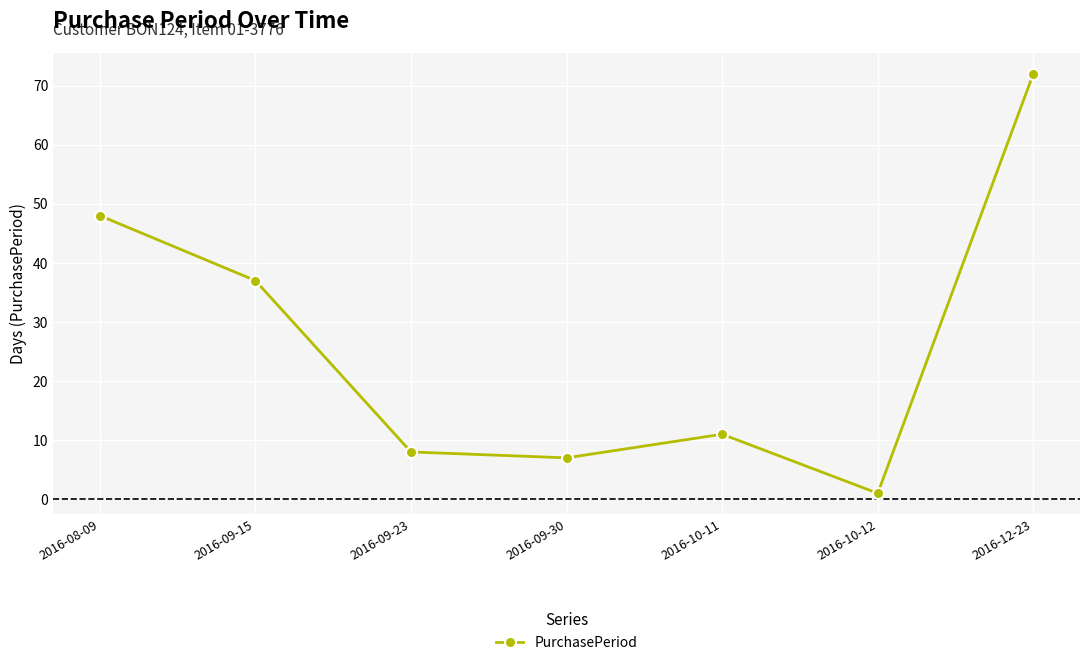

Is it true that the value at 2016-09-30 is 7?

True